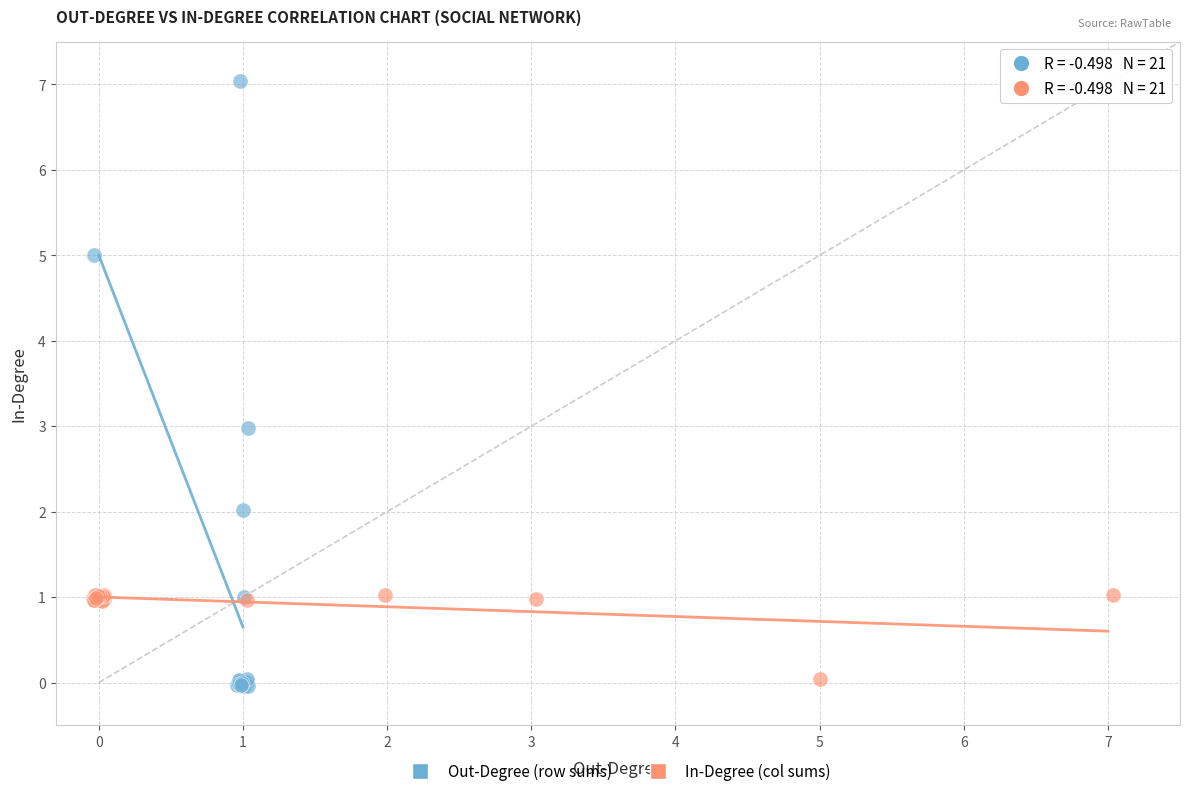

Which series contains the highest Y value?

Out-Degree (row sums)